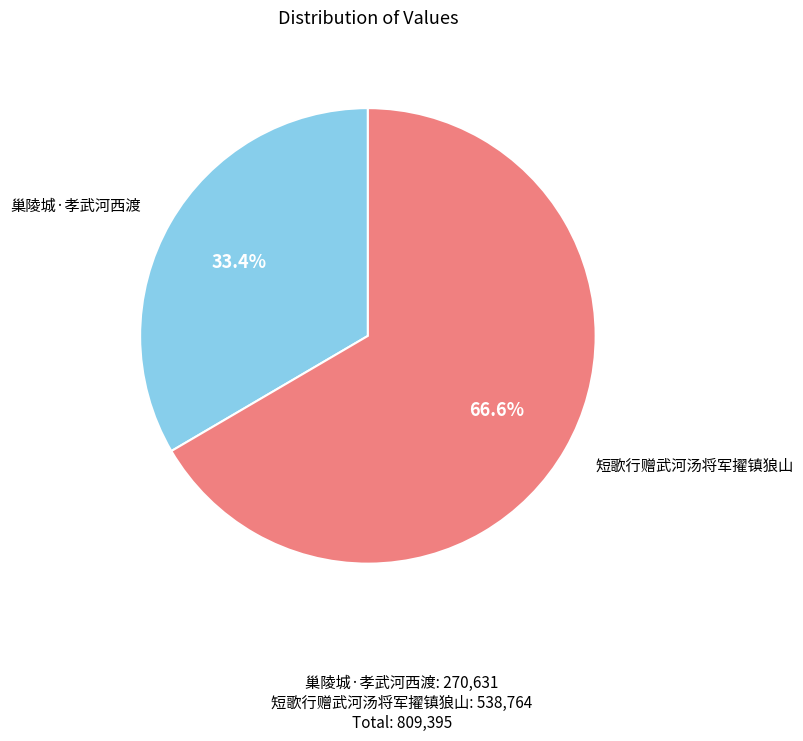

What percentage is the 巢陵城·孝武河西渡 slice, to the nearest percent?

33%